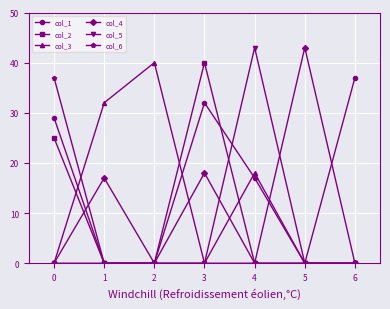

Where is the first local maximum for col_3?

2